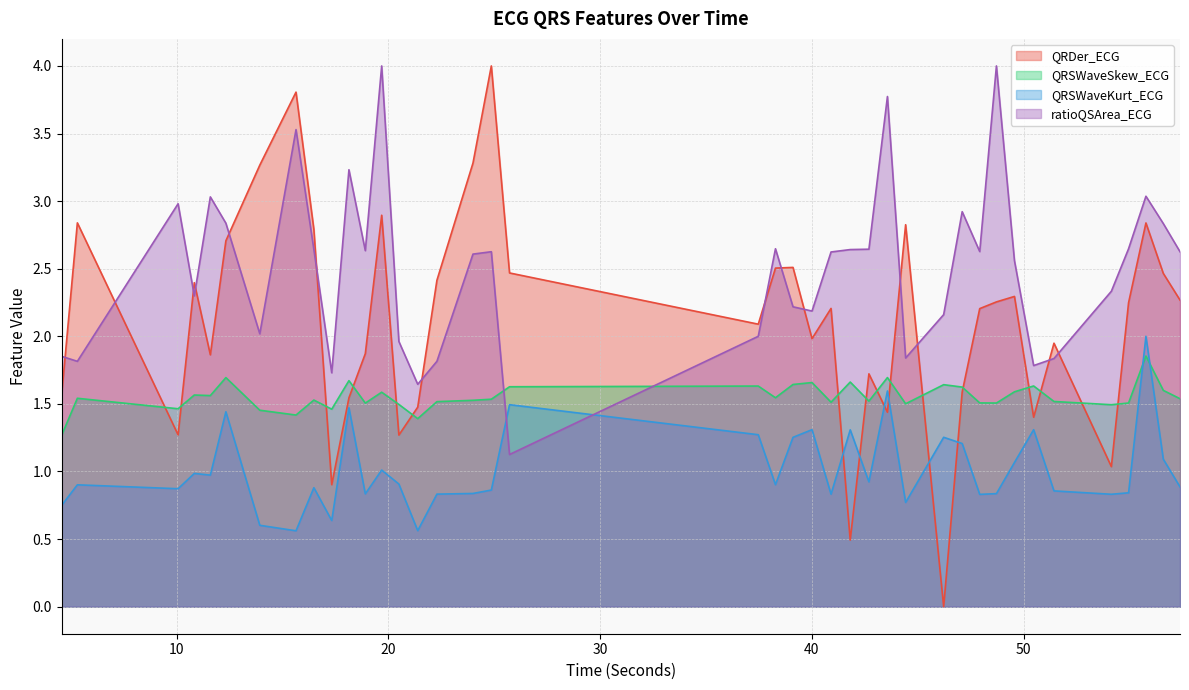

True or false: QRDer_ECG and QRSWaveKurt_ECG cross at least once.

True